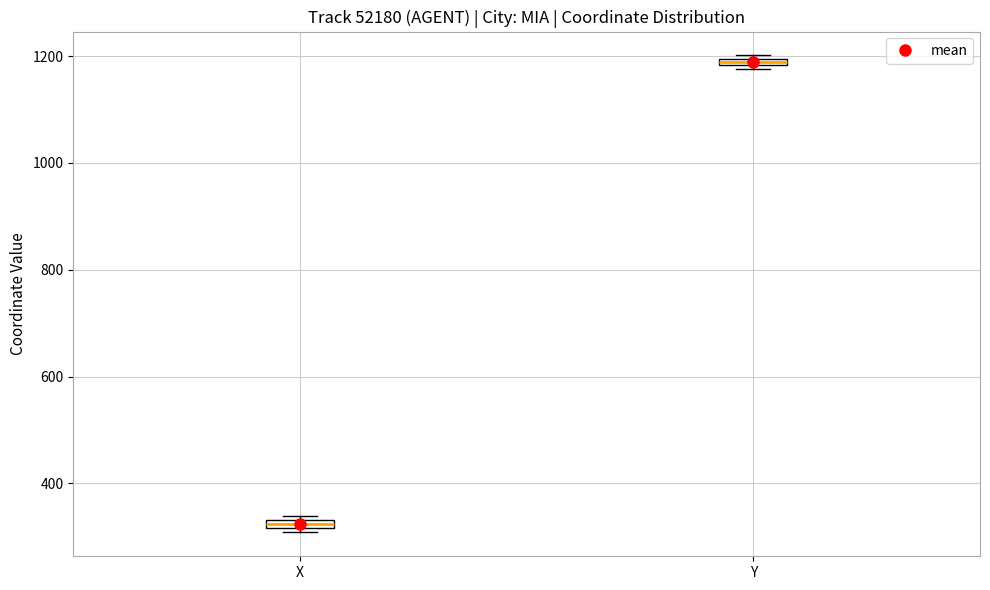

Which box's median line is the lowest?

X